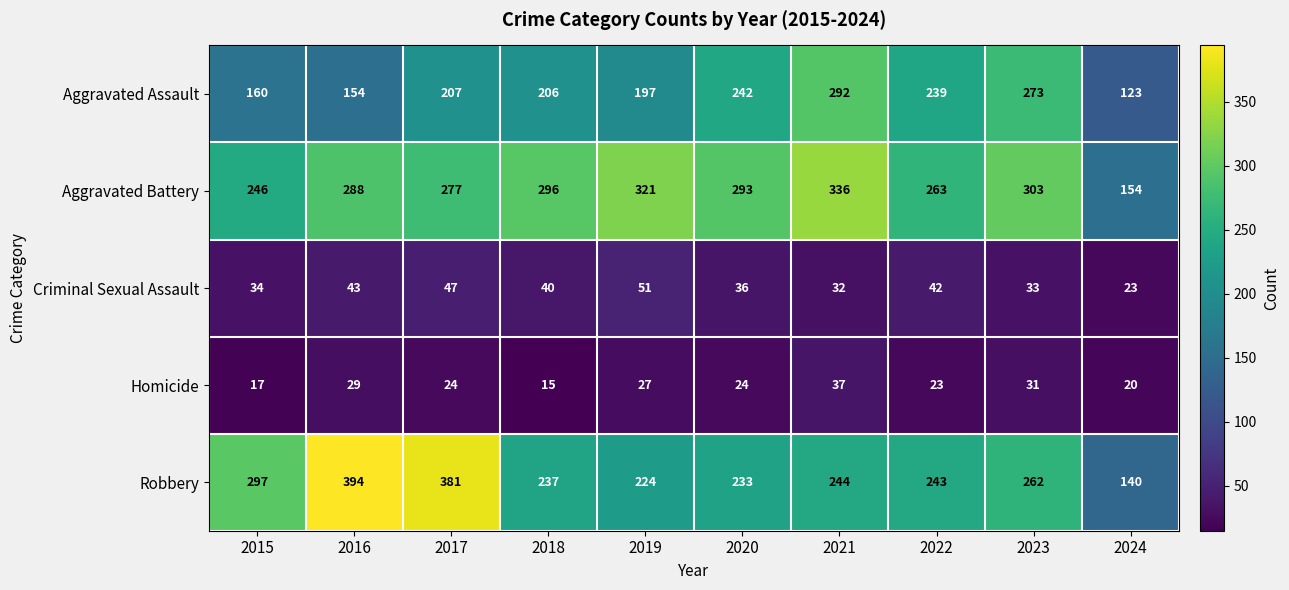

Which series has the widest spread of values?

Robbery